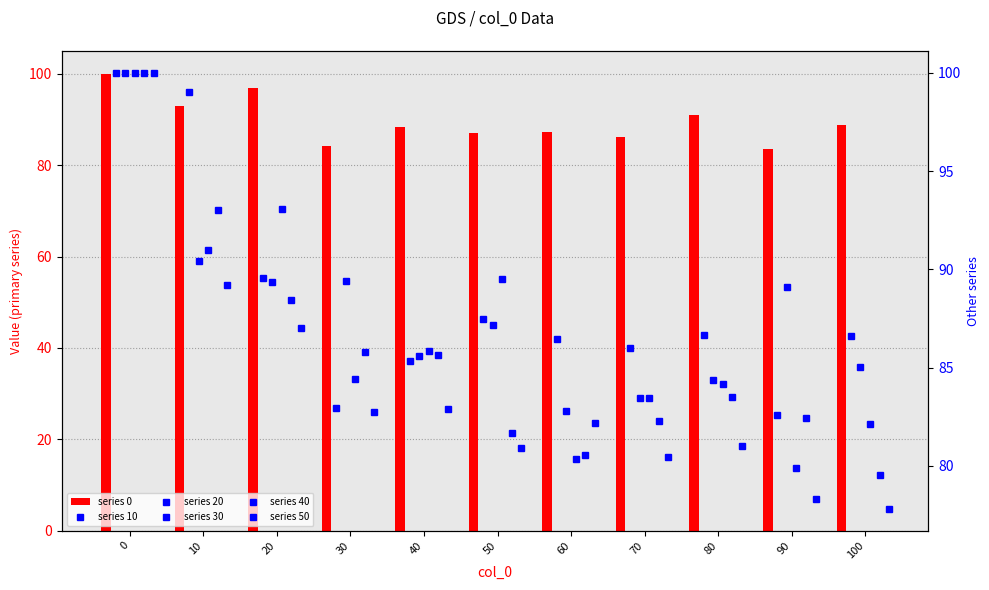

Rank the categories by 10 value from highest to lowest.

0, 10, 20, 50, 80, 100, 60, 70, 40, 30, 90